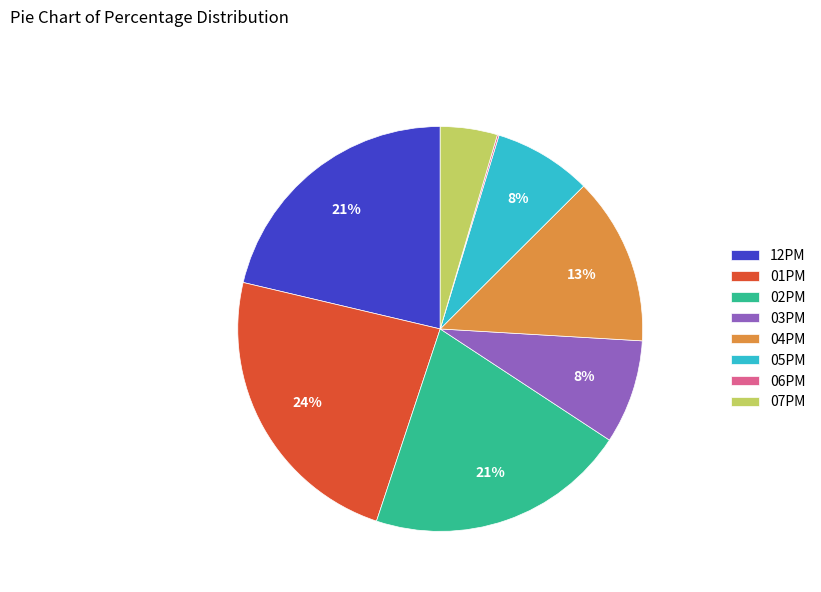

To the nearest percent, what is the average slice percentage?

12%